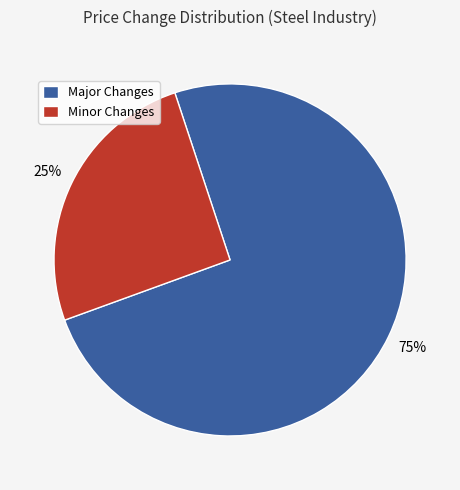

Between Major Changes and Minor Changes, which is larger?

Major Changes